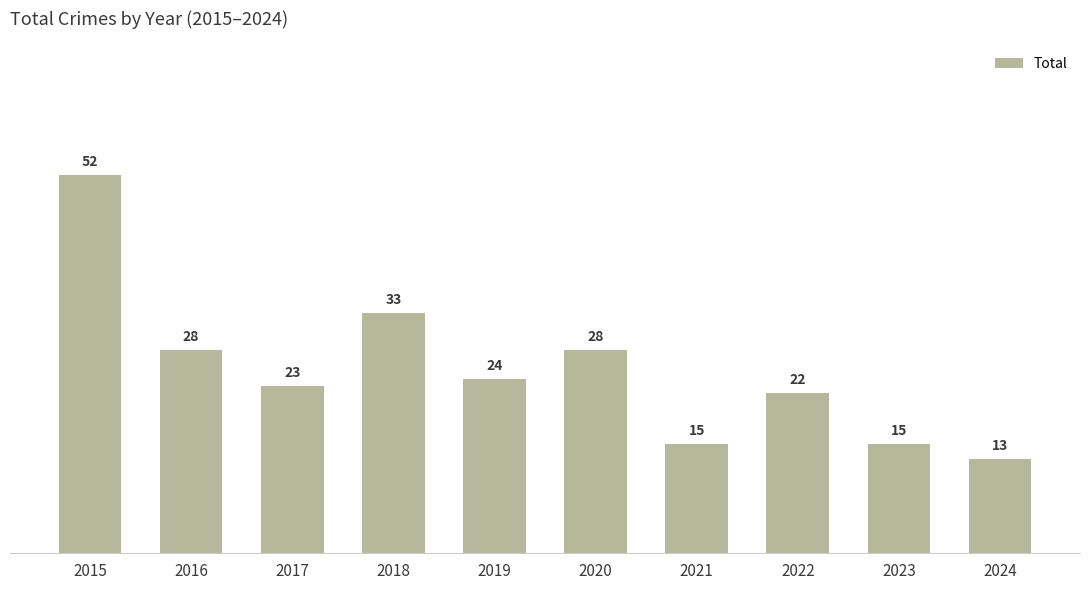

The chart shows a value of 24 at 2019. True or false?

True